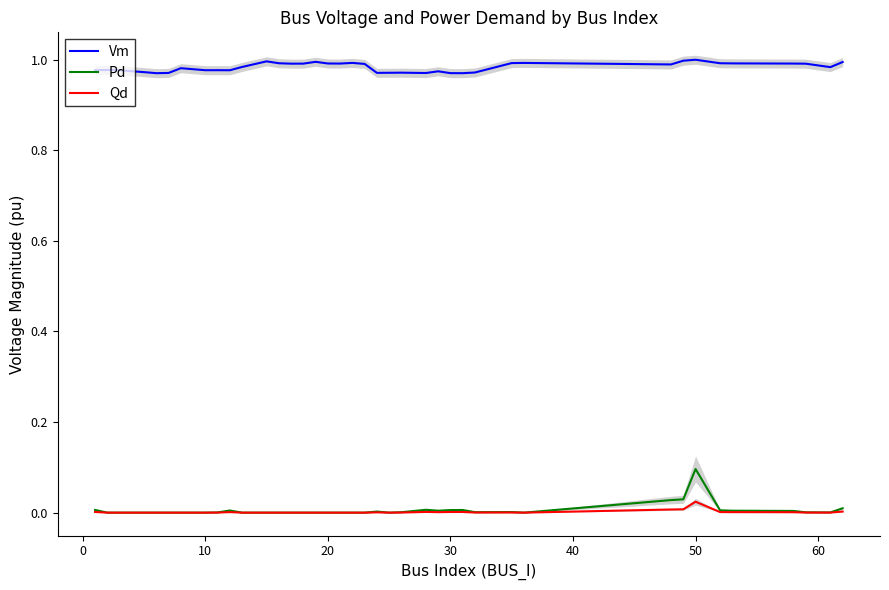

True or false: Pd and Vm cross at least once.

False